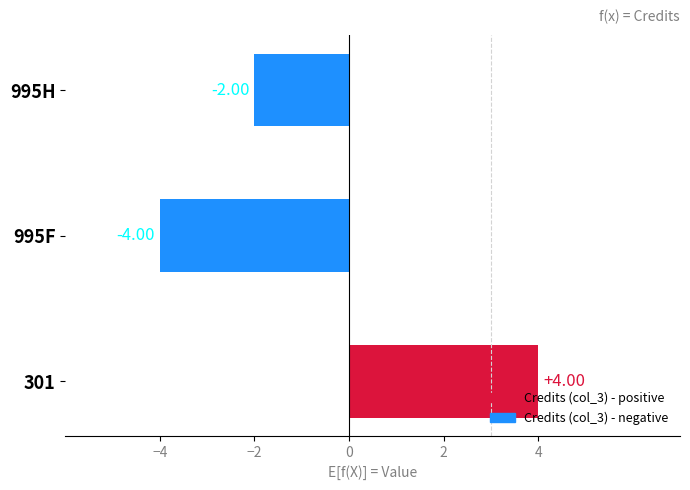

Rank the categories by value from lowest to highest.

995F, 995H, 301